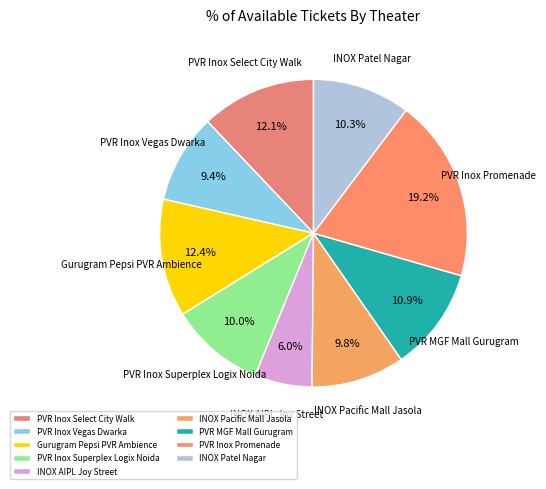

What percentage is the PVR MGF Mall Gurugram slice, to the nearest percent?

11%